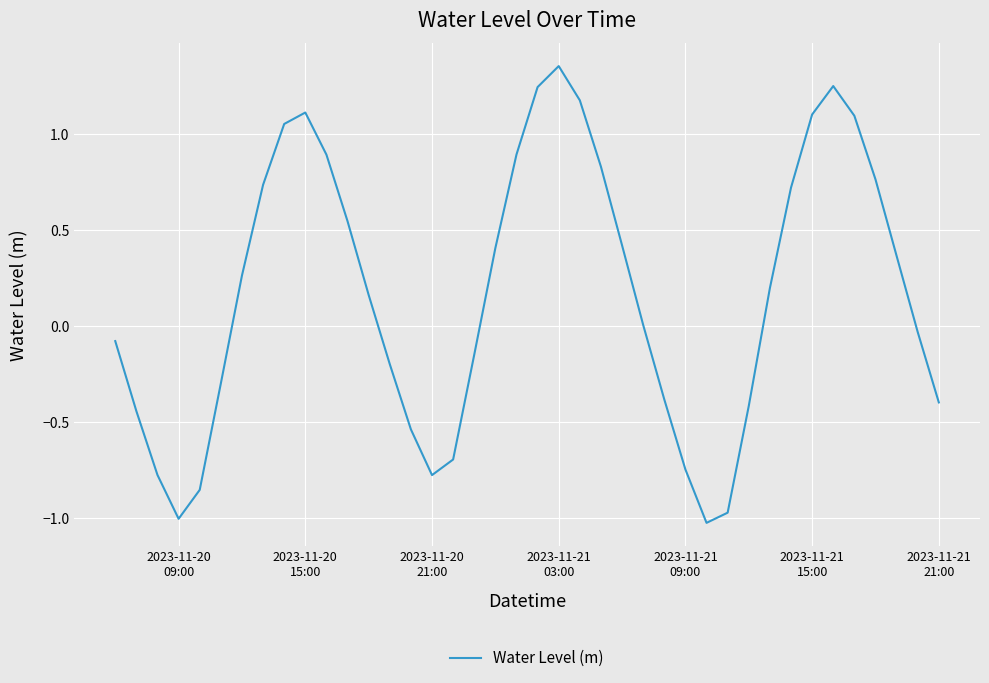

What is the difference between the maximum and minimum values?

2.4